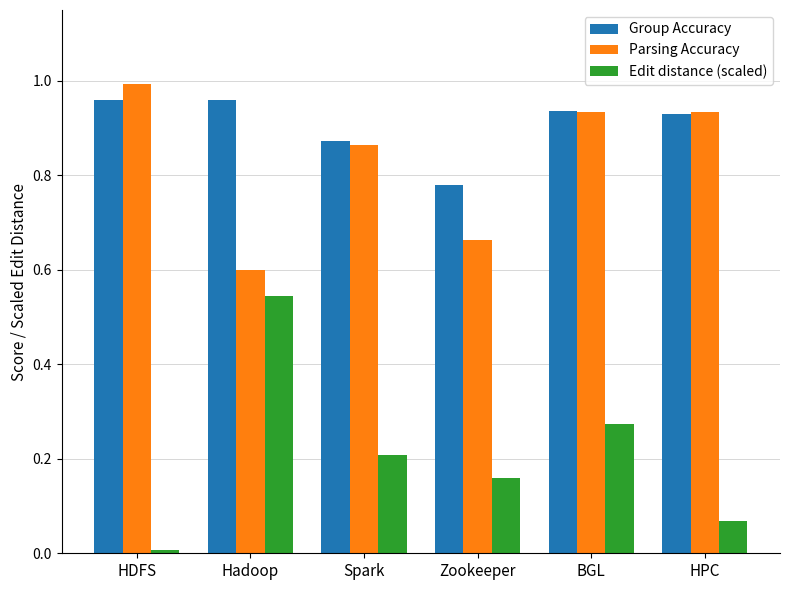

What is the sum of the Group Accuracy values at HPC and Zookeeper?

1.7